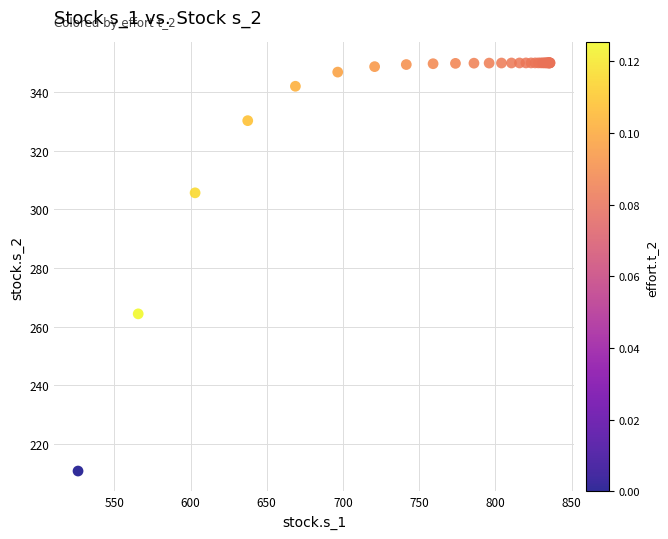

What Y value in the scatter plot is closest to 280?

264.4